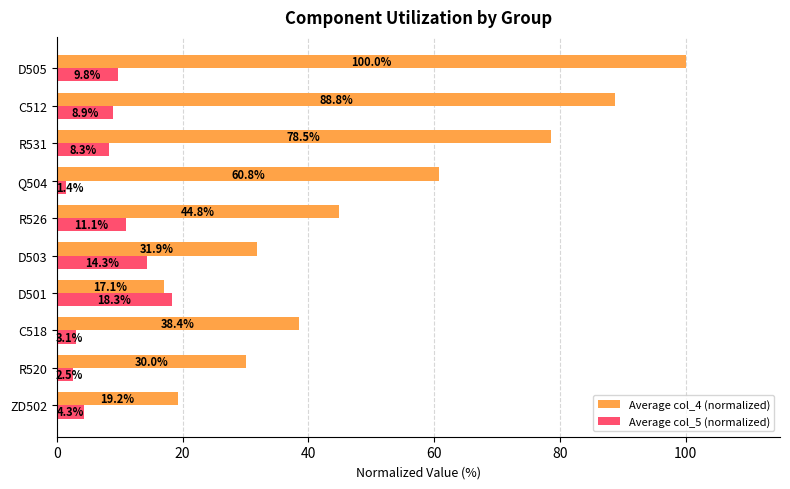

Rank the series by their maximum value, from lowest to highest.

Average col_5 (normalized), Average col_4 (normalized)